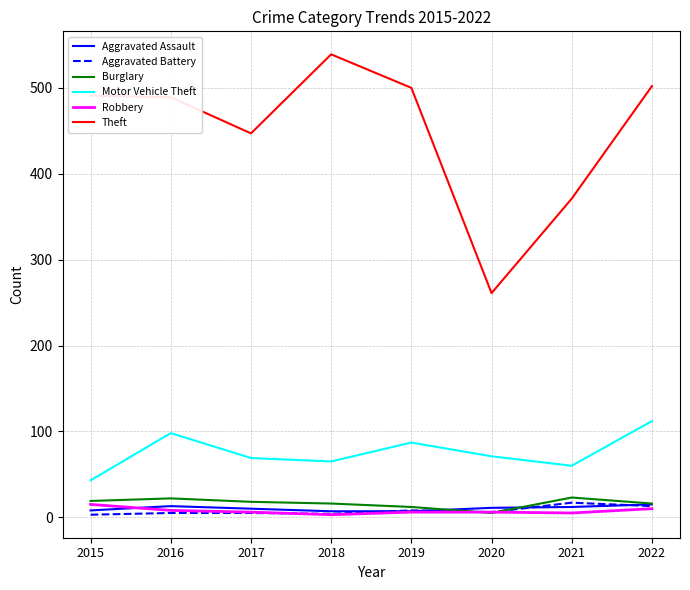

True or false: Motor Vehicle Theft and Robbery intersect in this chart.

False